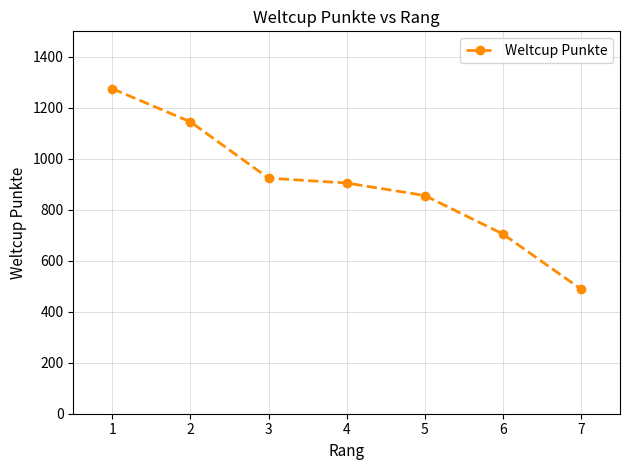

List the labels in order of value, smallest first.

7, 6, 5, 4, 3, 2, 1